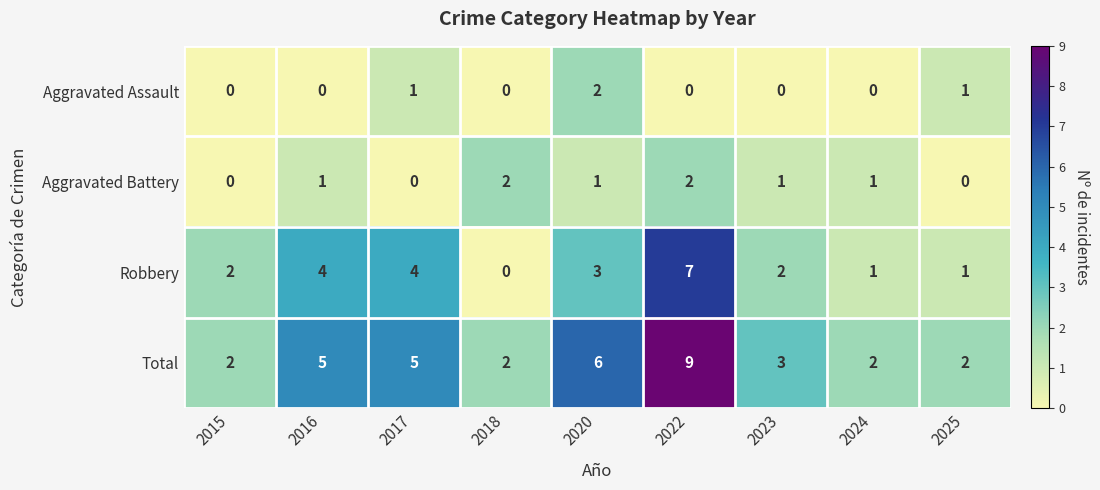

At which label does Total reach its peak?

2022